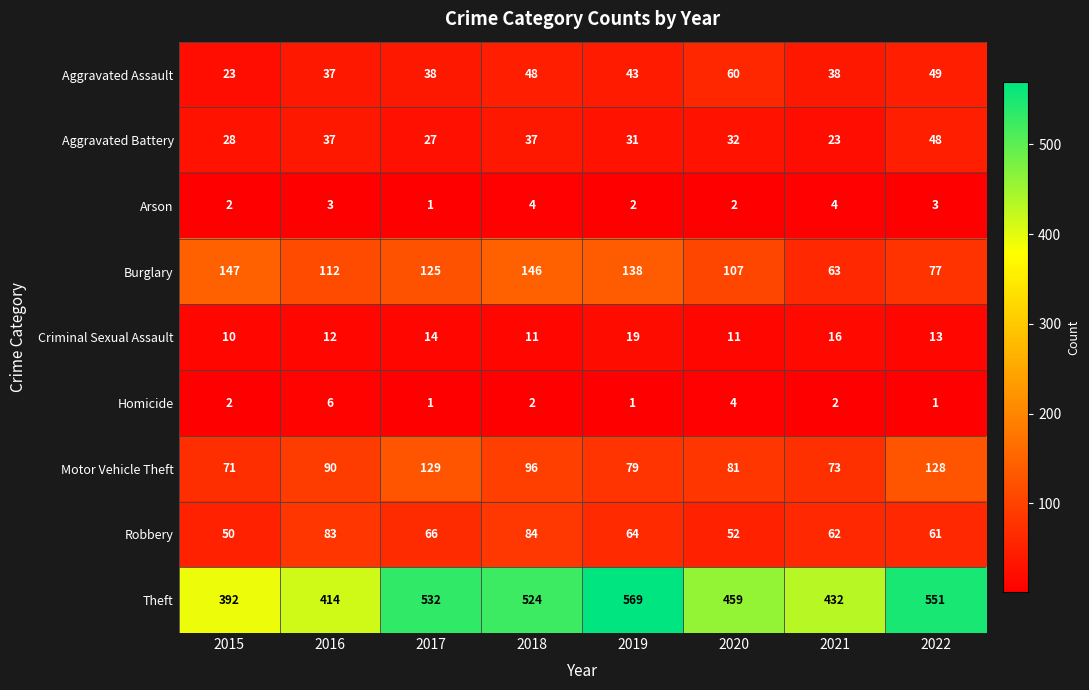

What is the average value of the Aggravated Battery series?

33